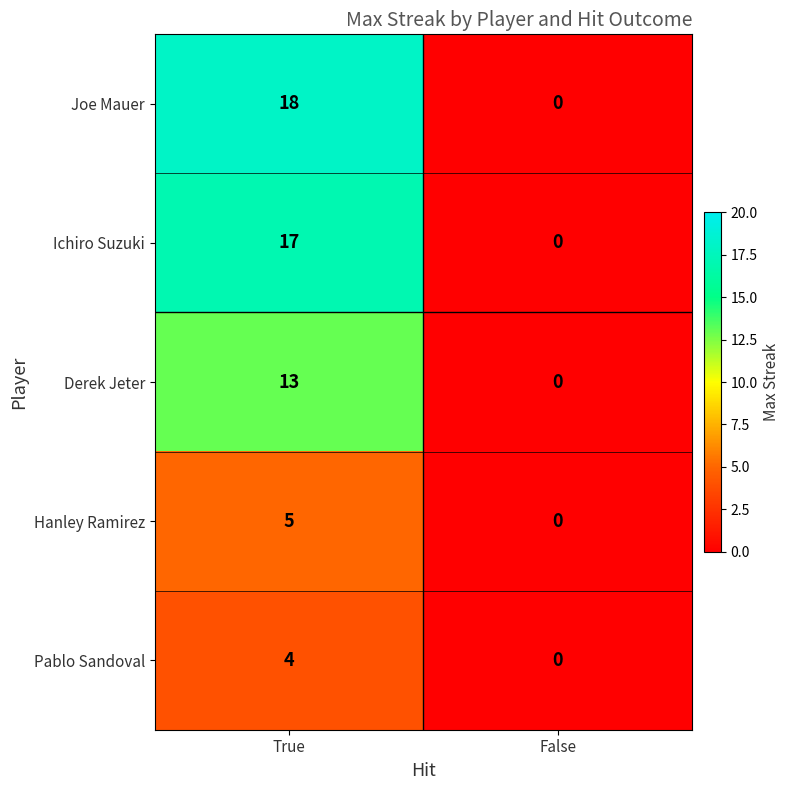

Reading right to left, list all the values displayed in this chart.

Joe Mauer: False=0	True=18
Ichiro Suzuki: False=0	True=17
Derek Jeter: False=0	True=13
Hanley Ramirez: False=0	True=5
Pablo Sandoval: False=0	True=4